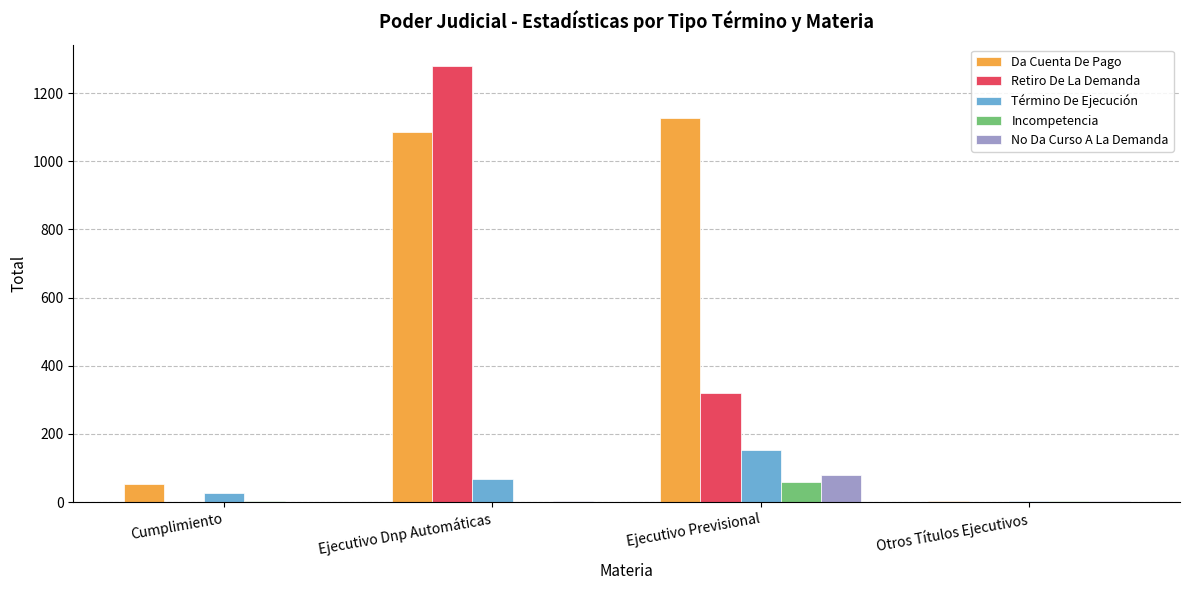

Does the chart contain stacked bars?

No